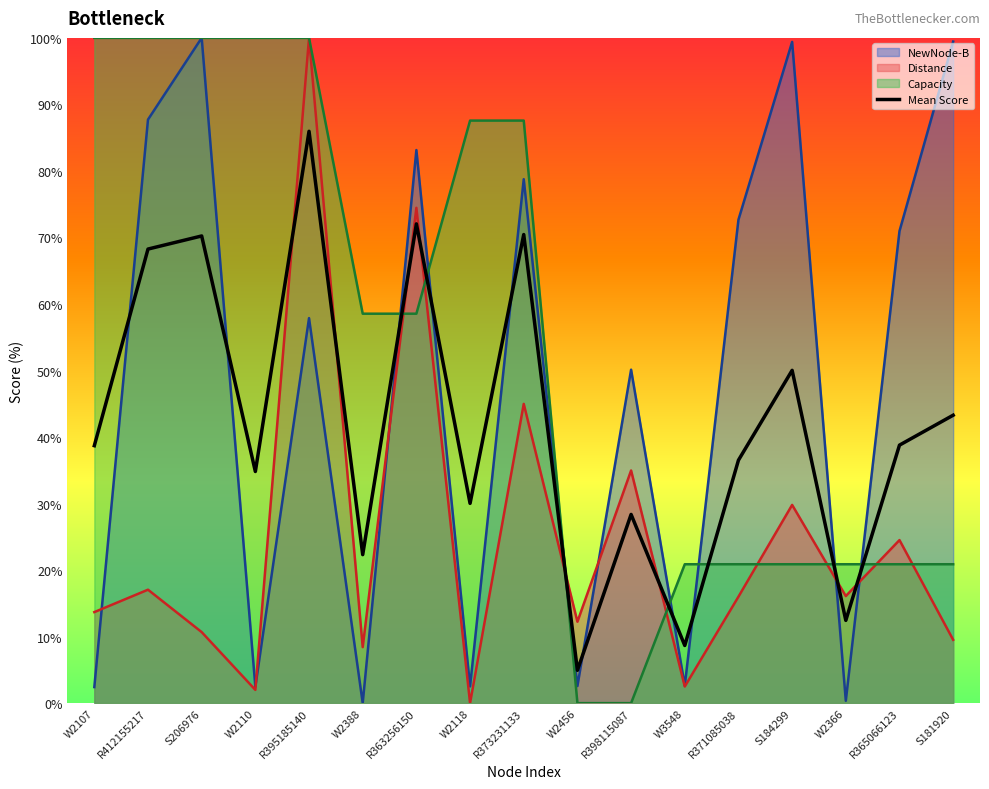

Reading right to left, extract all data points from this chart.

43.3	38.8	12.4	50.0	36.5	8.7	28.4	4.9	70.4	30.0	72.0	22.3	86.0	34.8	70.2	68.3	38.7